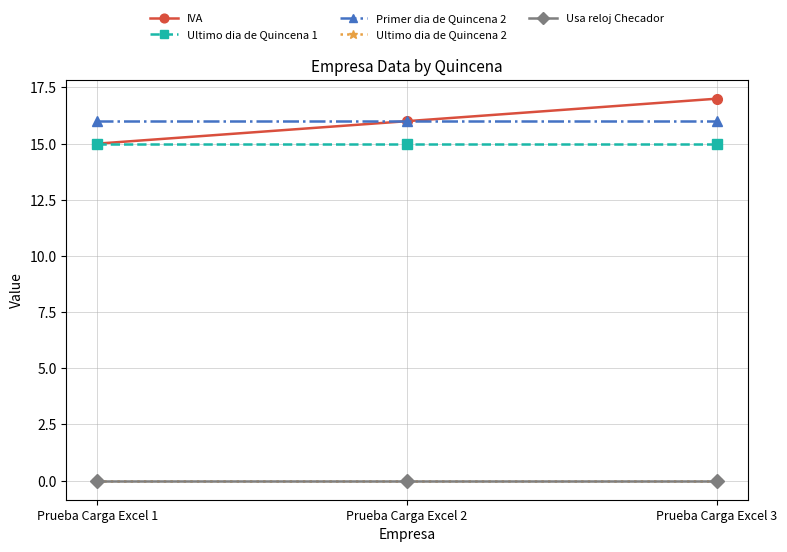

Reading left to right, list all the values displayed in this chart.

IVA: 15	16	17
Ultimo dia de Quincena 1: 15	15	15
Primer dia de Quincena 2: 16	16	16
Ultimo dia de Quincena 2: 0	0	0
Usa reloj Checador: 0	0	0